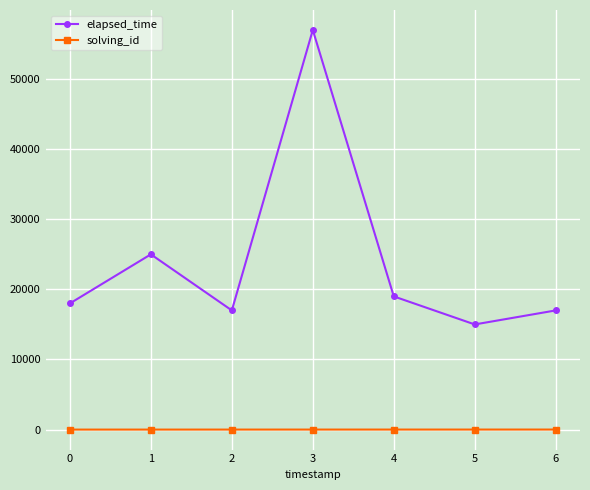

What is the average value of the elapsed_time series?

24000